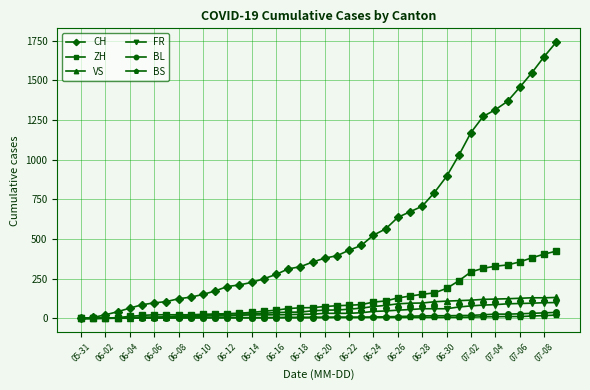

Which series has the largest total across all categories?

CH